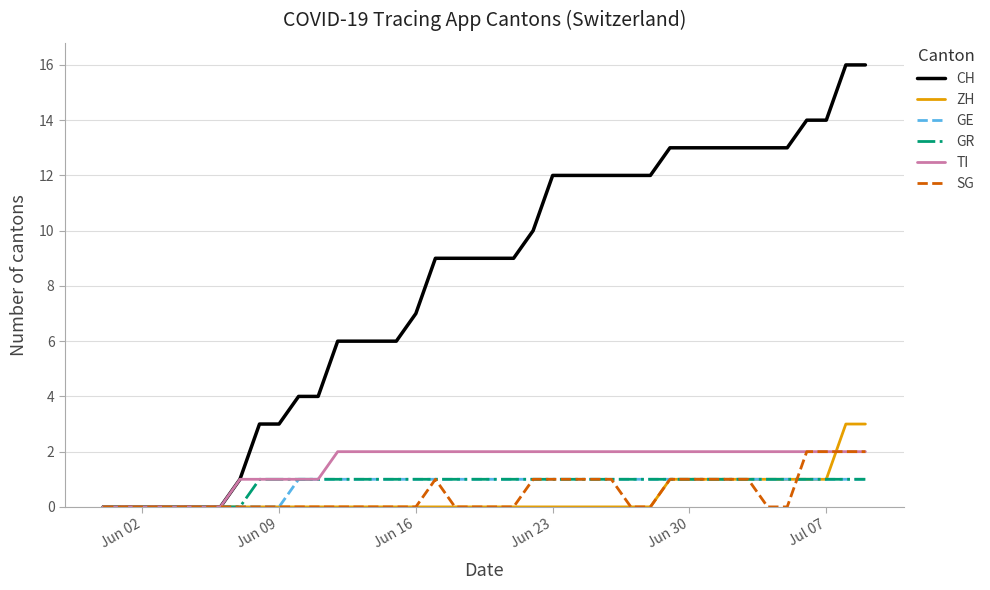

Which series has the largest total across all categories?

CH